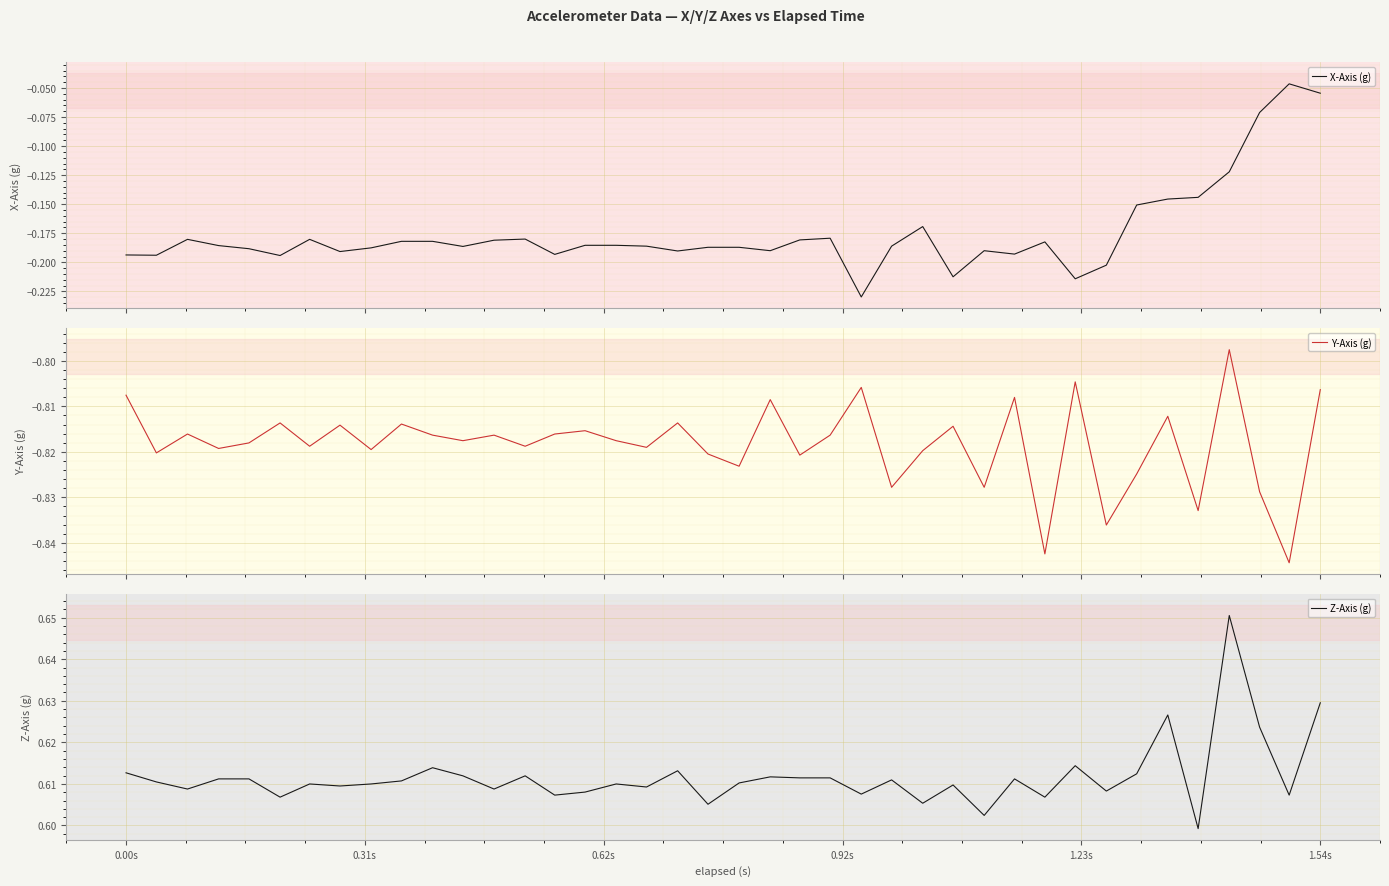

Count the number of data series in this chart.

3